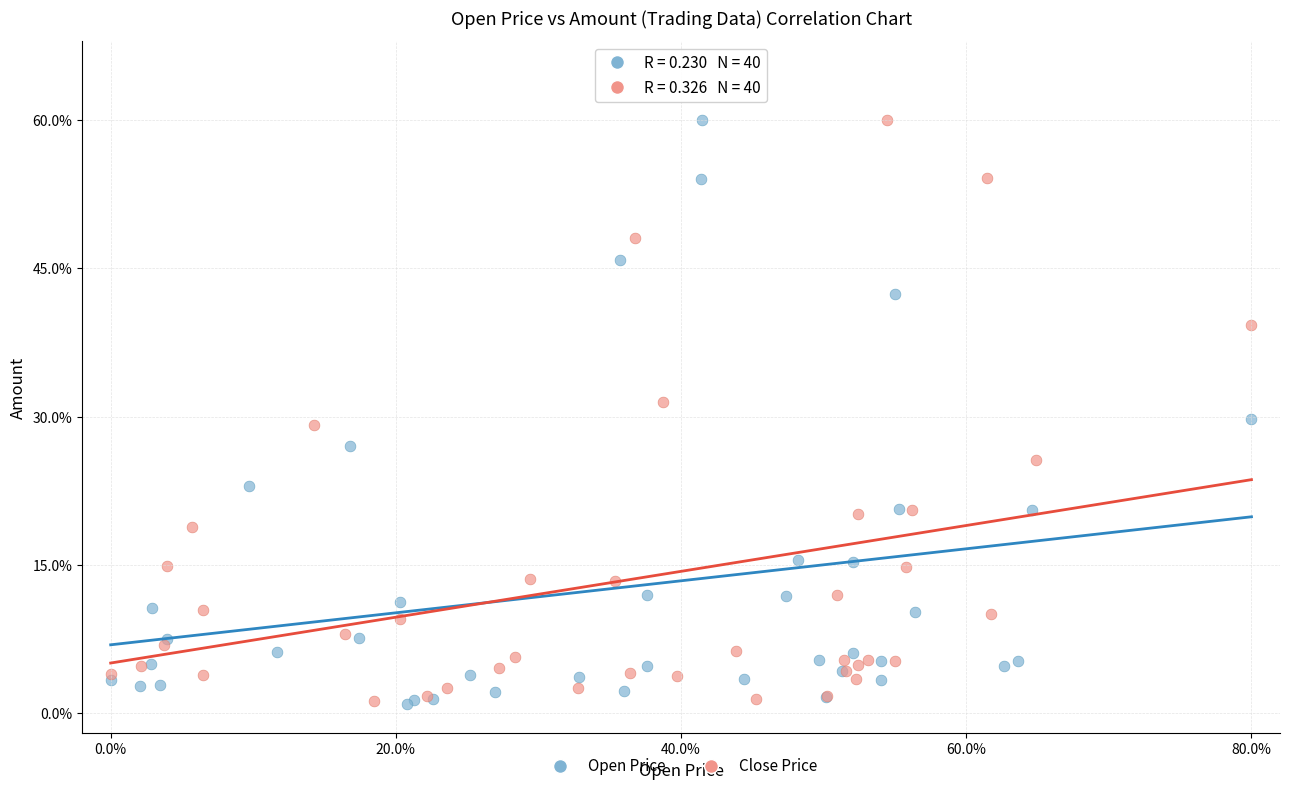

Which series has the largest Y range (max minus min)?

Open Price